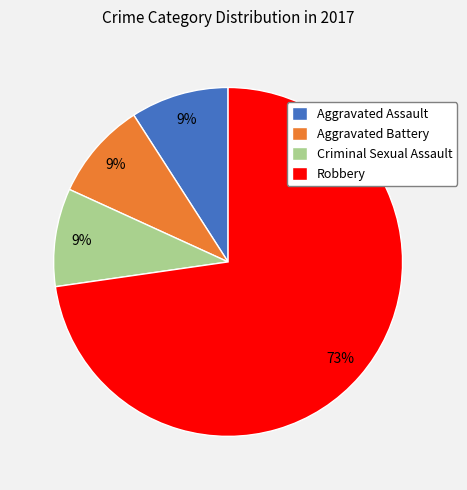

To the nearest percent, what percentage of the pie is Criminal Sexual Assault?

9%